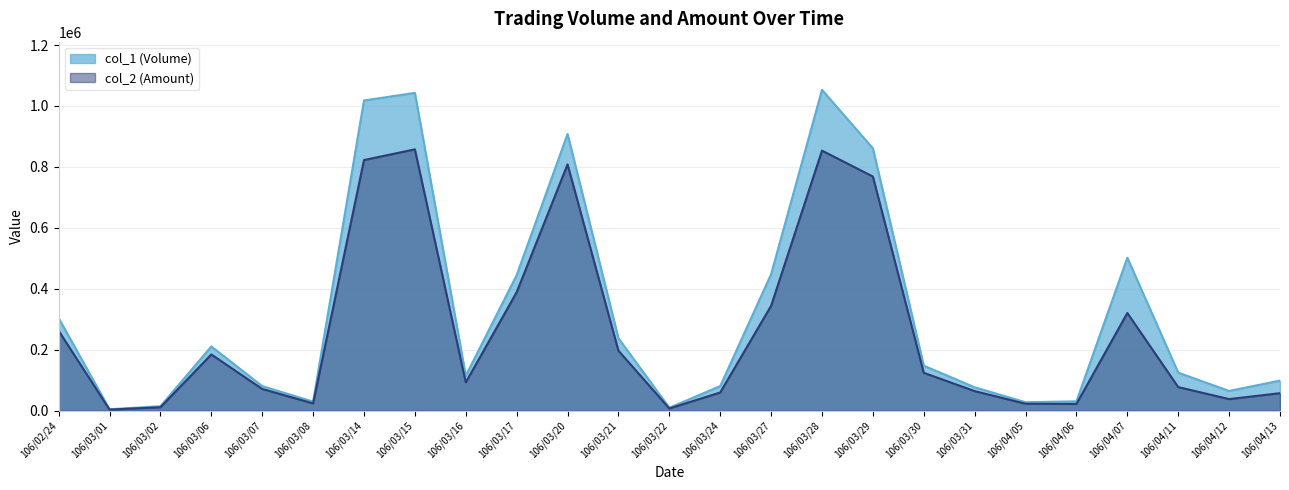

Reading left to right, transcribe all the data shown in this chart.

col_1 (Volume): 106/02/24=304000	106/03/01=5000	106/03/02=15000	106/03/06=211000	106/03/07=81000	106/03/08=30000	106/03/14=1018000	106/03/15=1043000	106/03/16=115000	106/03/17=445000	106/03/20=908000	106/03/21=238000	106/03/22=10000	106/03/24=81000	106/03/27=448000	106/03/28=1053000	106/03/29=861000	106/03/30=148000	106/03/31=77000	106/04/05=28000	106/04/06=31000	106/04/07=502000	106/04/11=125000	106/04/12=65000	106/04/13=99000
col_2 (Amount): 106/02/24=262480	106/03/01=3850	106/03/02=11450	106/03/06=184850	106/03/07=71490	106/03/08=24200	106/03/14=822560	106/03/15=857710	106/03/16=93150	106/03/17=388940	106/03/20=808420	106/03/21=197130	106/03/22=7550	106/03/24=59940	106/03/27=344440	106/03/28=853560	106/03/29=768480	106/03/30=124520	106/03/31=64480	106/04/05=22970	106/04/06=22410	106/04/07=320760	106/04/11=77750	106/04/12=38350	106/04/13=57710